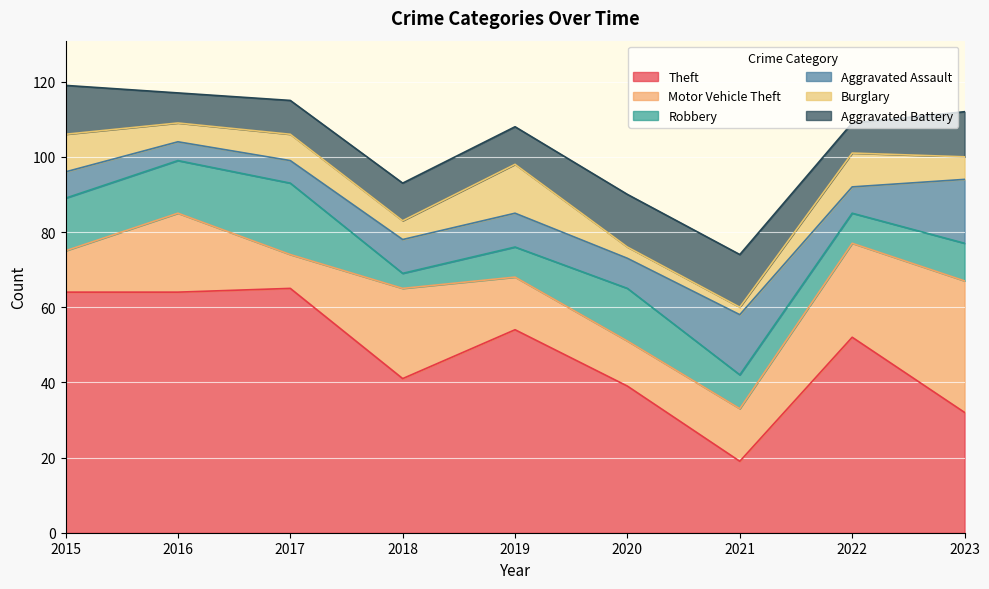

Between which two adjacent categories do Burglary and Aggravated Battery first intersect?

2018 and 2019